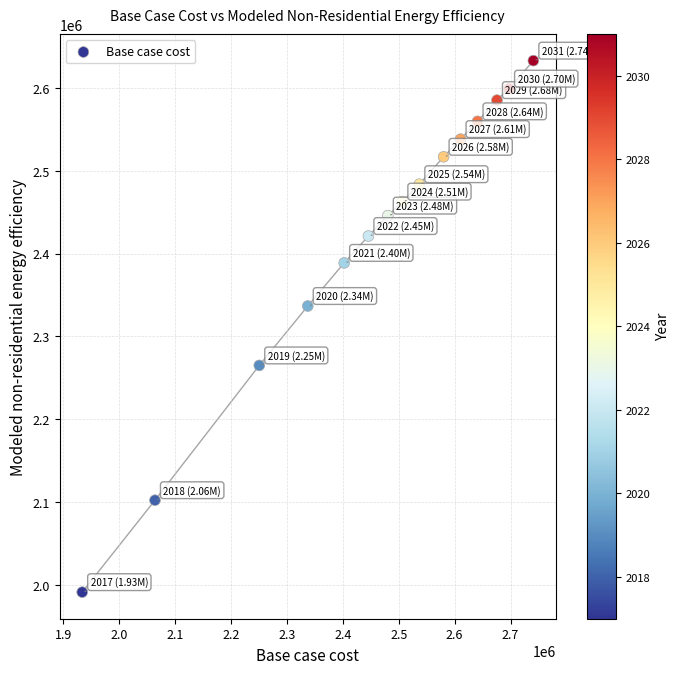

What is the range of Y values (max minus min)?

641484.4